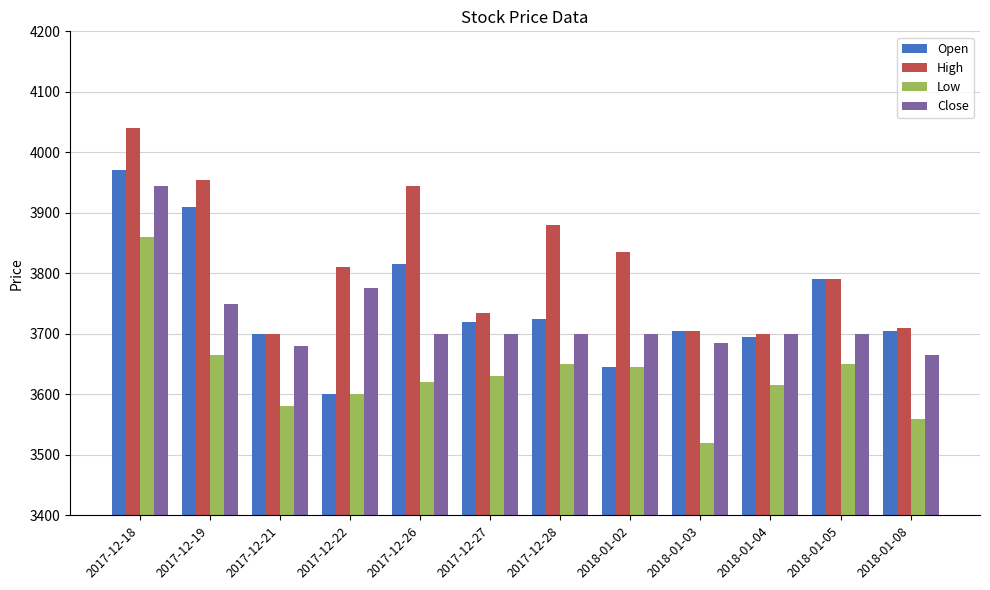

What is the difference between the maximum and minimum values in the High series?

340